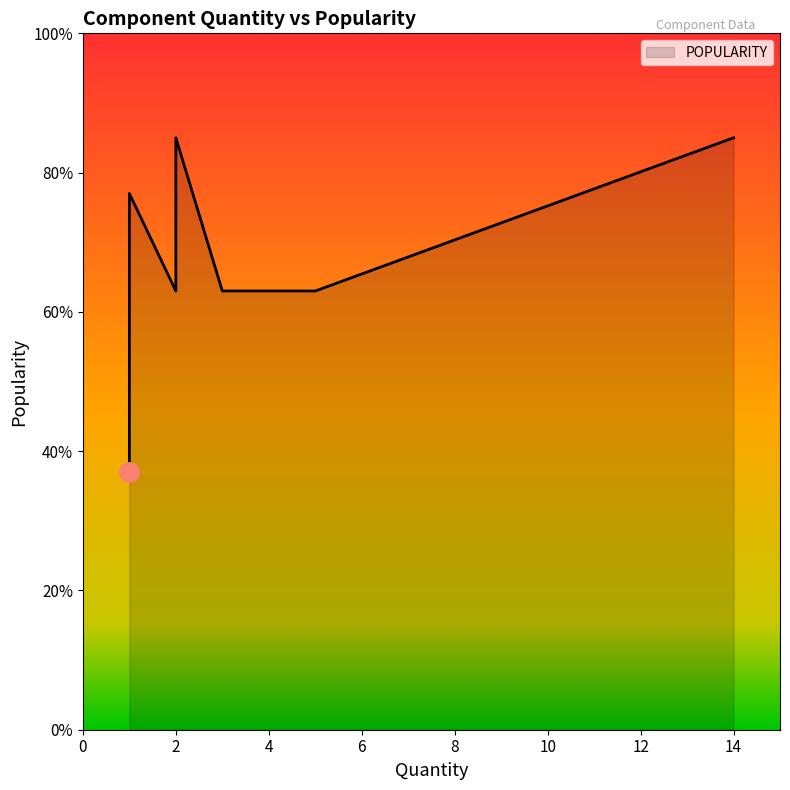

Count the number of data series in this chart.

1